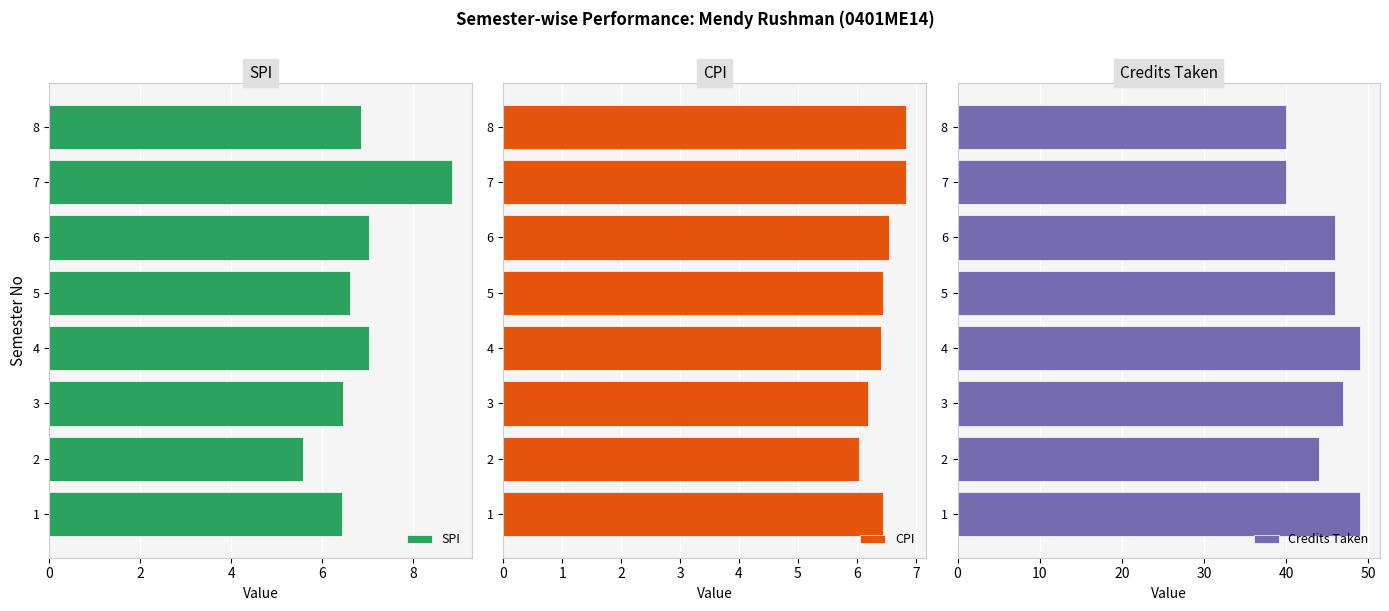

List the series in order of their peak value, highest first.

Credits Taken, SPI, CPI